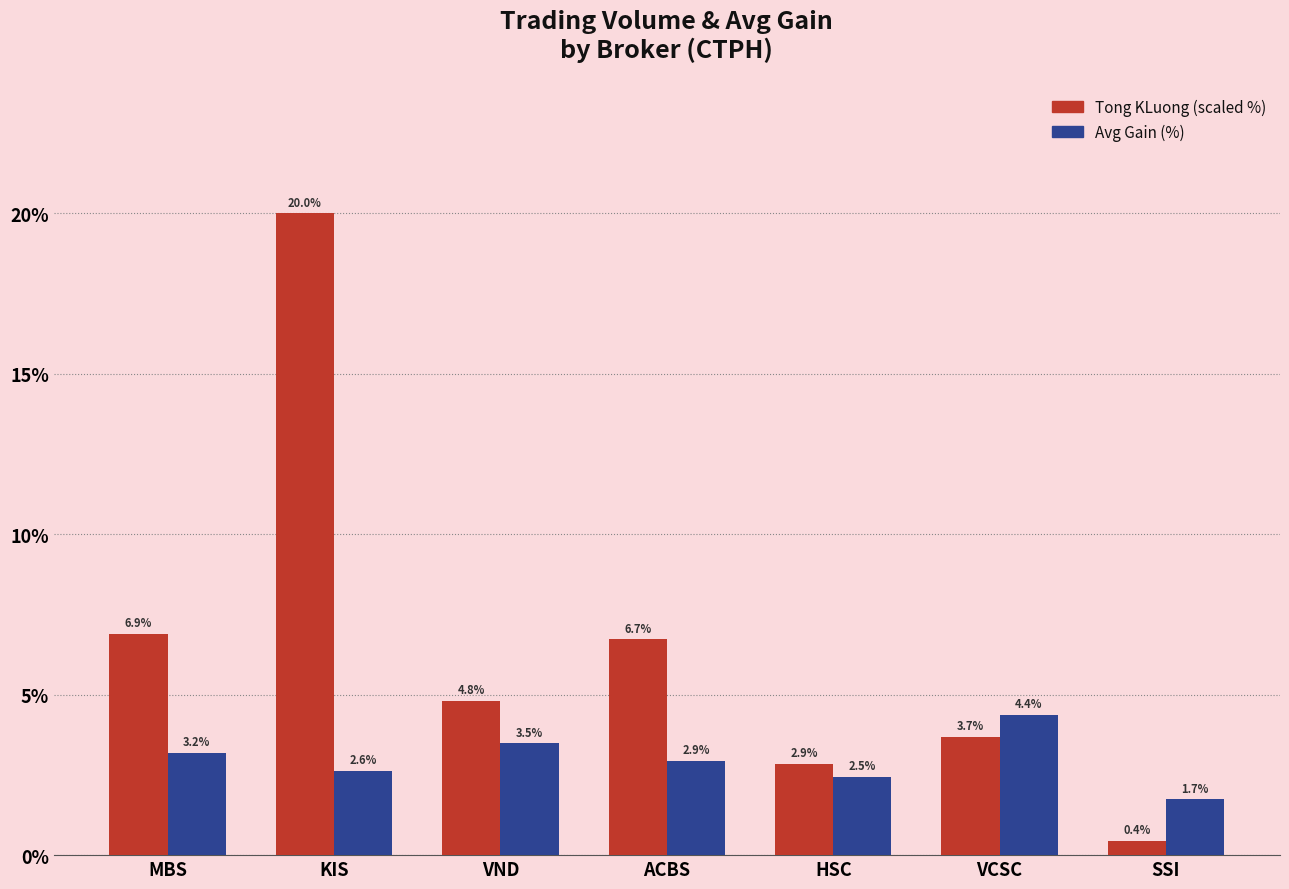

Between MBS and SSI, which series saw the biggest shift?

Tong KLuong (scaled %)